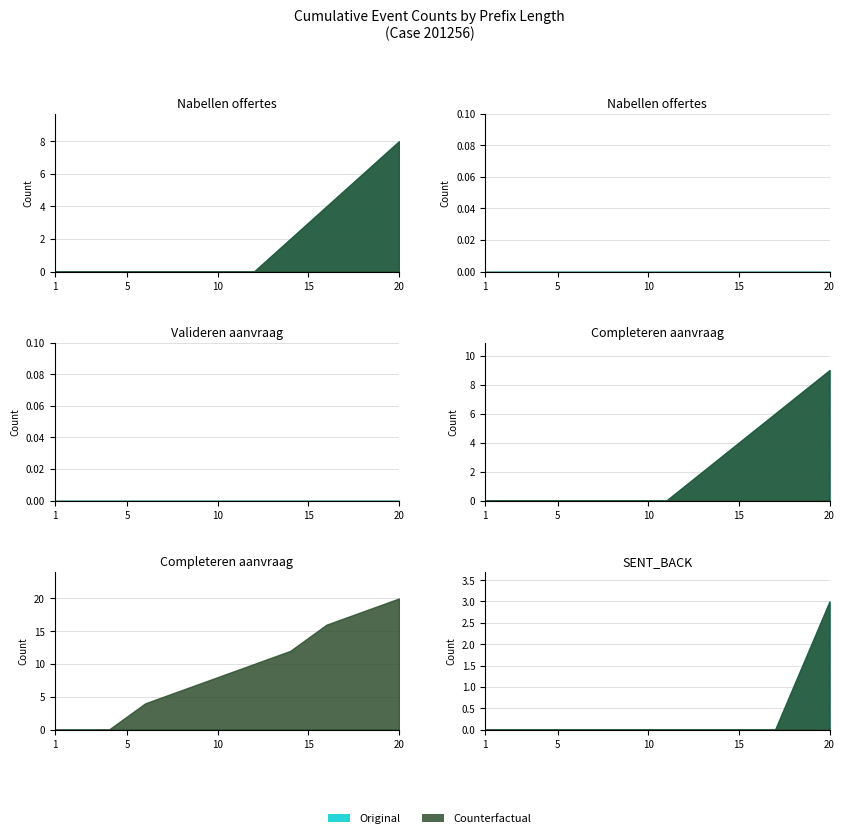

True or false: W_Nabellen offertes-START has more than 2 interior local peaks.

False